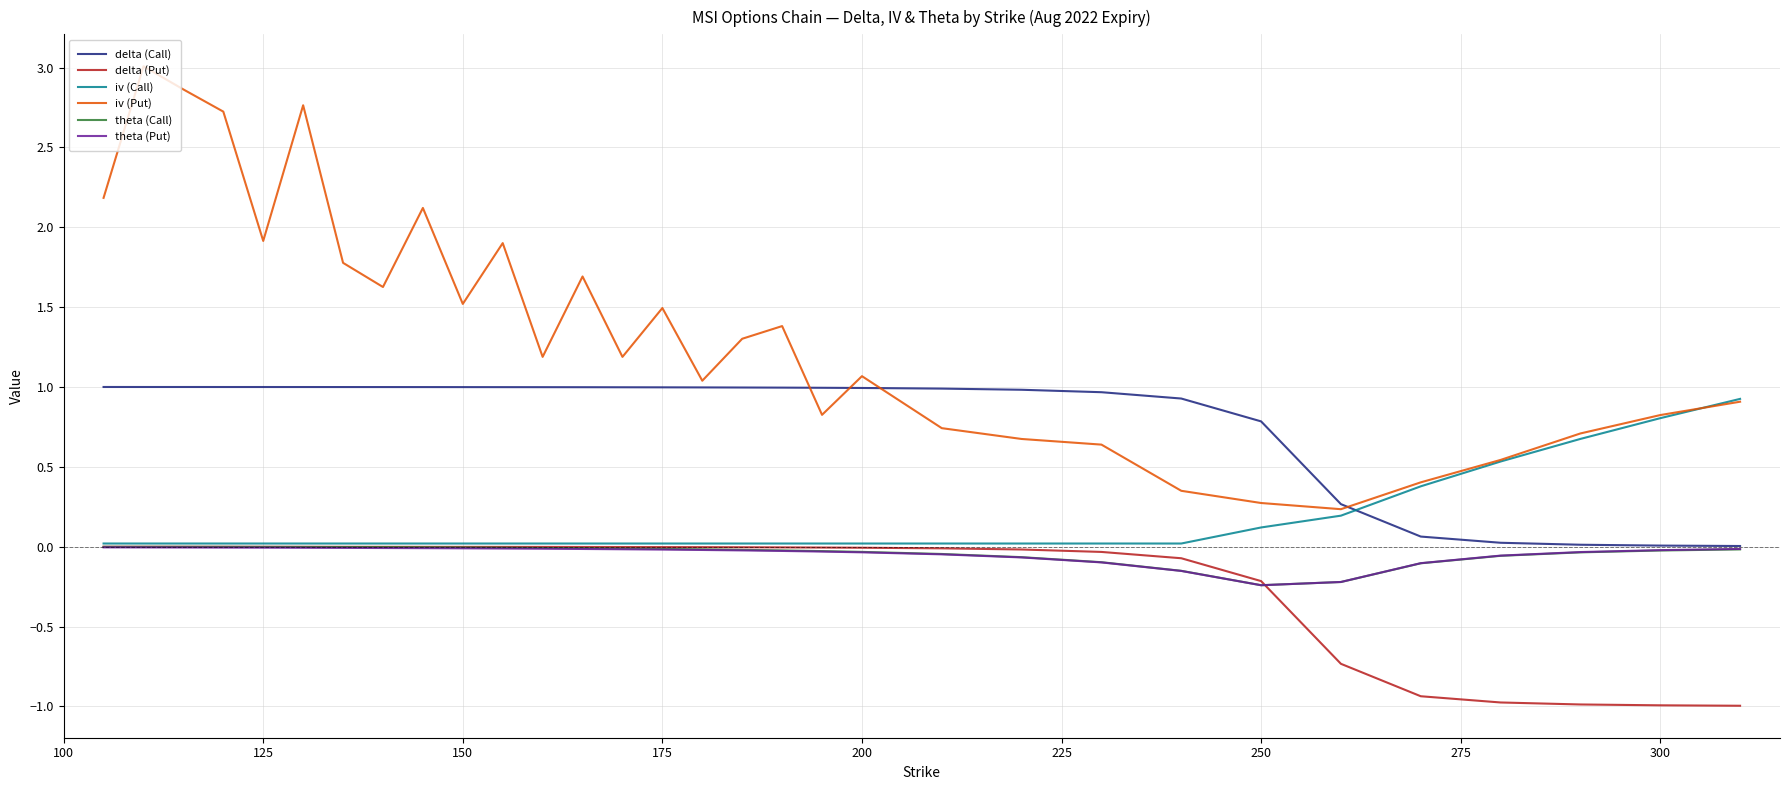

Which series has the widest spread of values?

iv (Put)